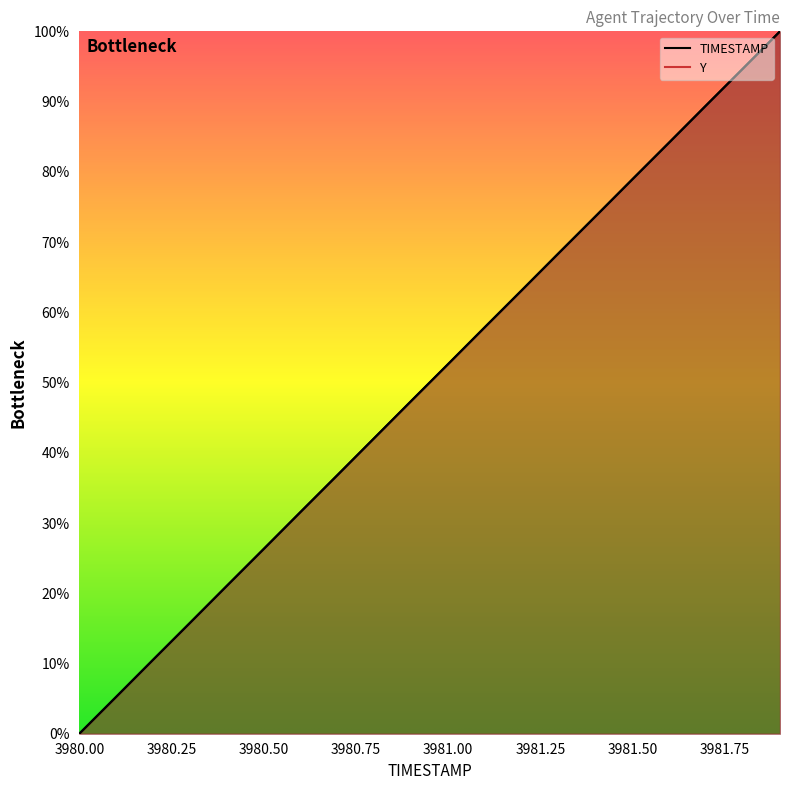

After their last crossing, which series has the higher values: Y or TIMESTAMP?

TIMESTAMP